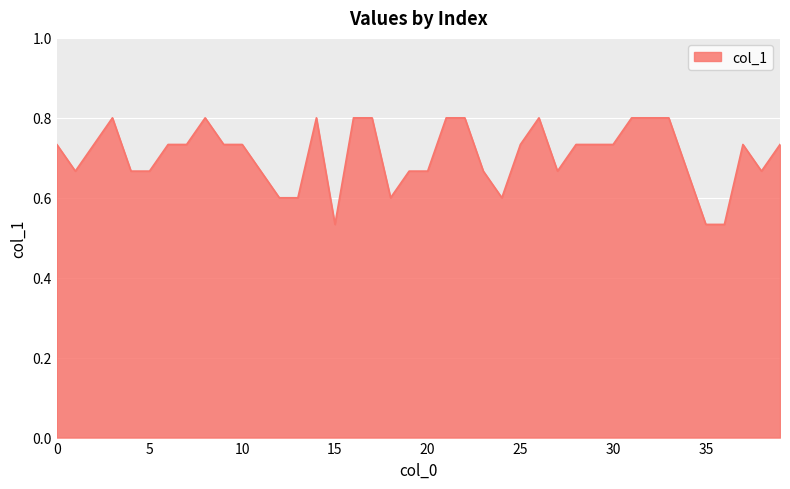

What is the difference between the maximum and minimum values?

0.3